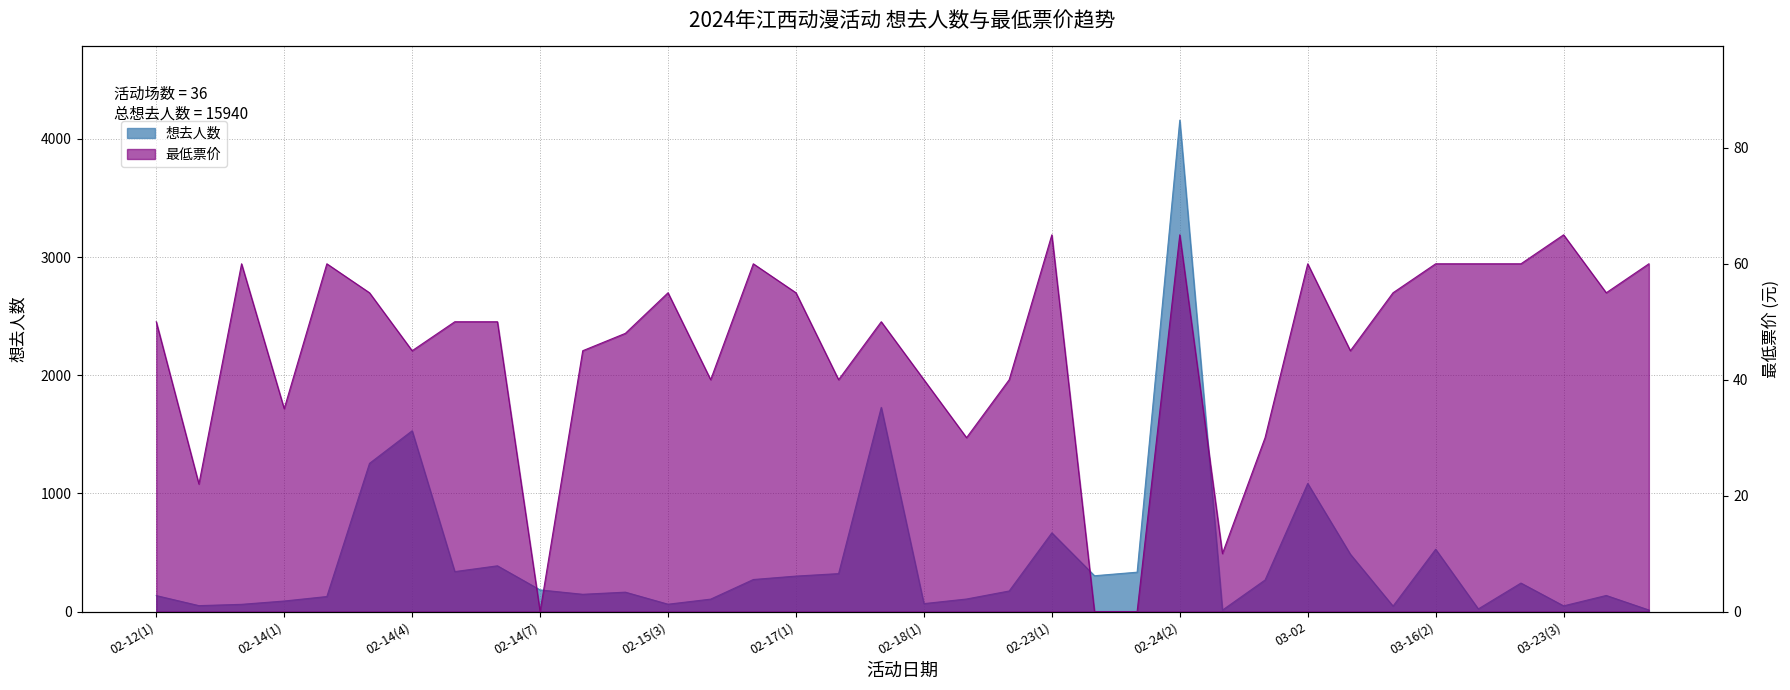

Reading right to left, list all the values displayed in this chart.

想去人数: 13	136	48	241	22	527	46	485	1084	267	12	4159	333	303	666	174	106	67	1728	321	300	271	105	62	164	146	183	387	338	1530	1254	127	89	61	50	135
最低票价: 60	55	65	60	60	60	55	45	60	30	10	65	0	0	65	40	30	40	50	40	55	60	40	55	48	45	0	50	50	45	55	60	35	60	22	50